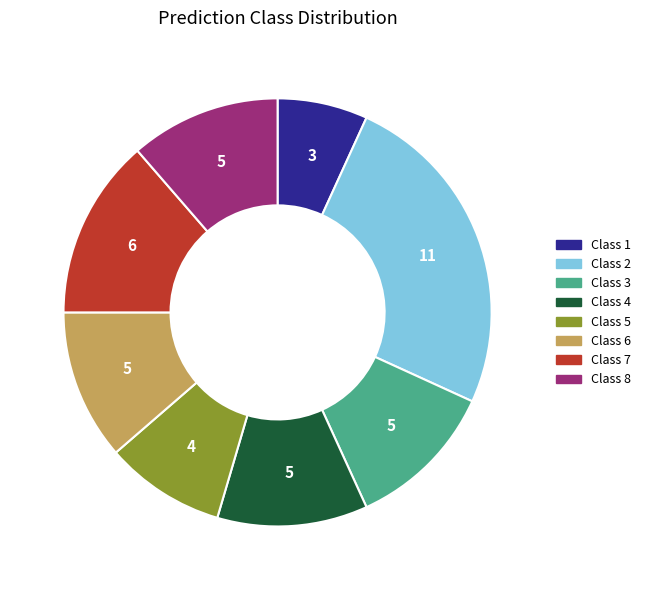

Is there a majority slice in this chart?

No